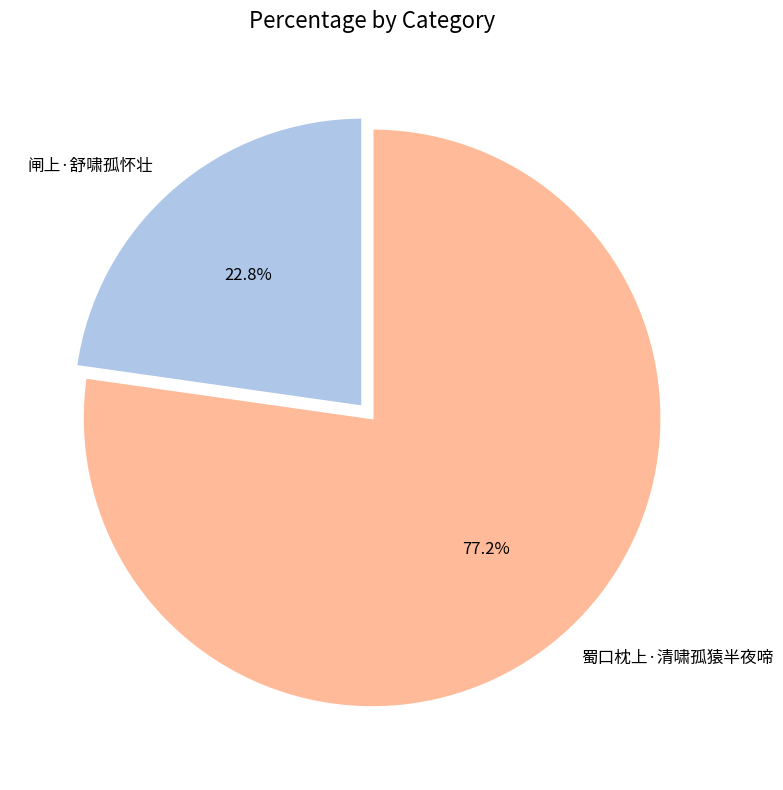

To the nearest percent, what is the difference between the 蜀口枕上·清啸孤猿半夜啼 and 闸上·舒啸孤怀壮 slice percentages?

54%